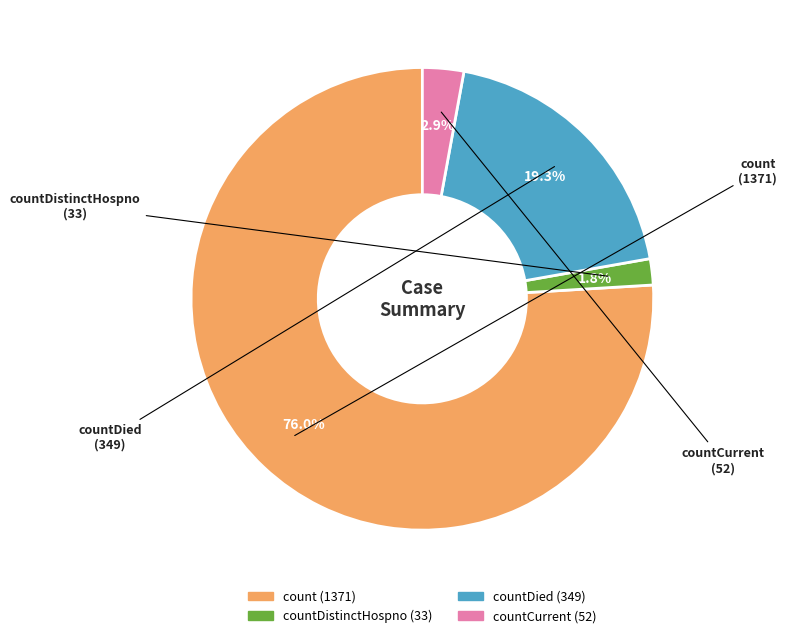

Is there a majority slice in this chart?

Yes